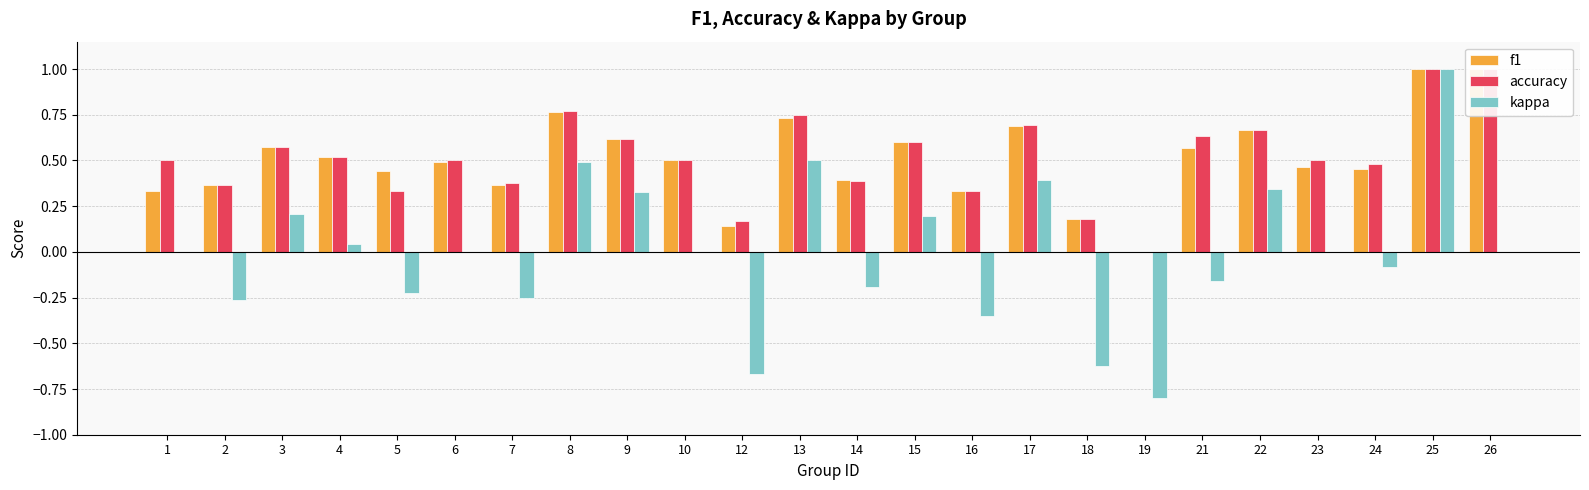

What is the value of the f1 bar at the 23rd from the left?

1.0